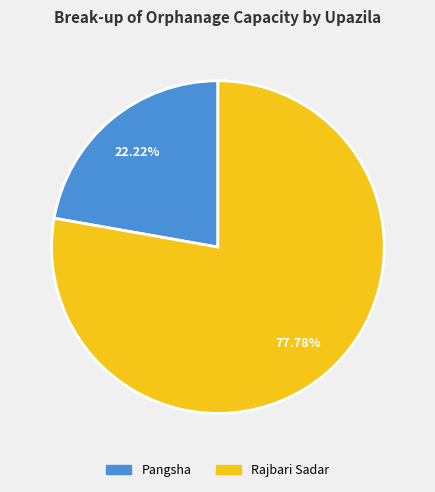

Approximately how many times larger is the value at Rajbari Sadar compared to Pangsha?

3.5